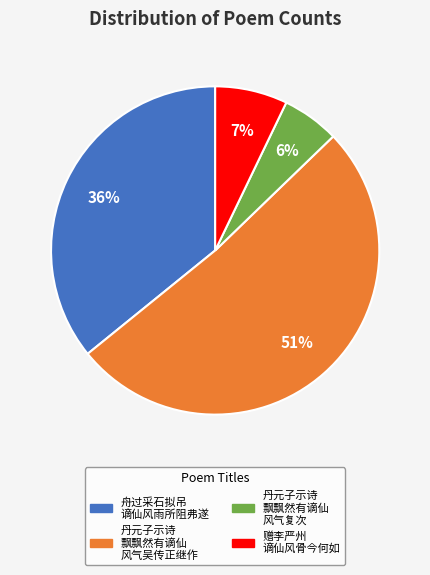

Is there a majority slice in this chart?

Yes